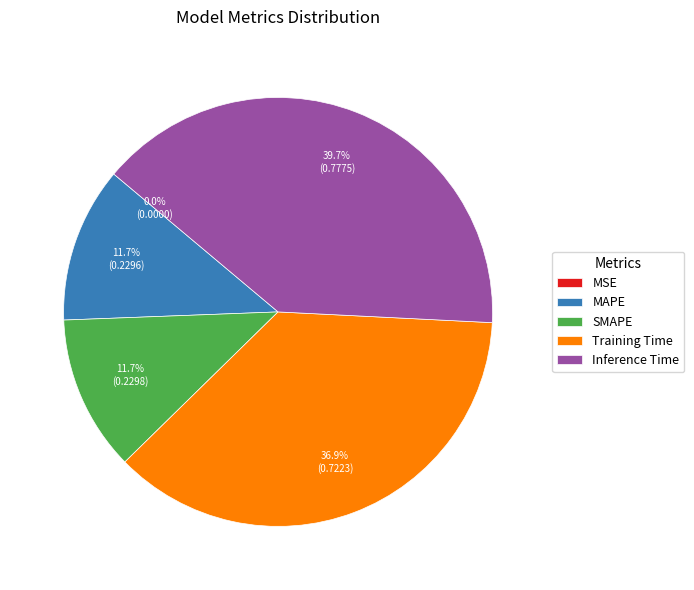

Combined, what portion of the pie is Training Time and SMAPE?

48.6%